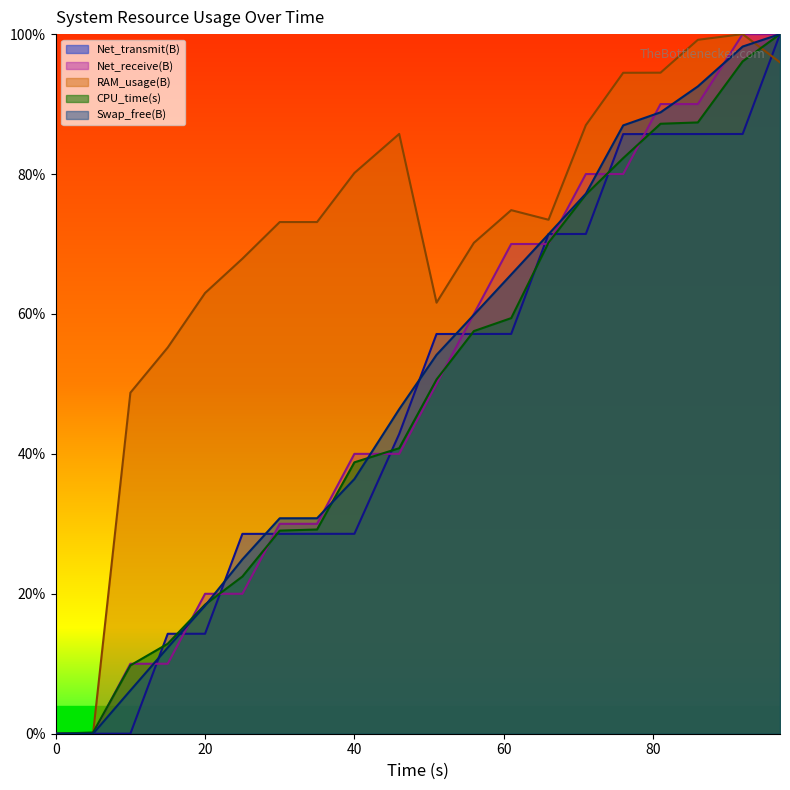

What value does the Net_transmit(B) series have at 25?

28.6